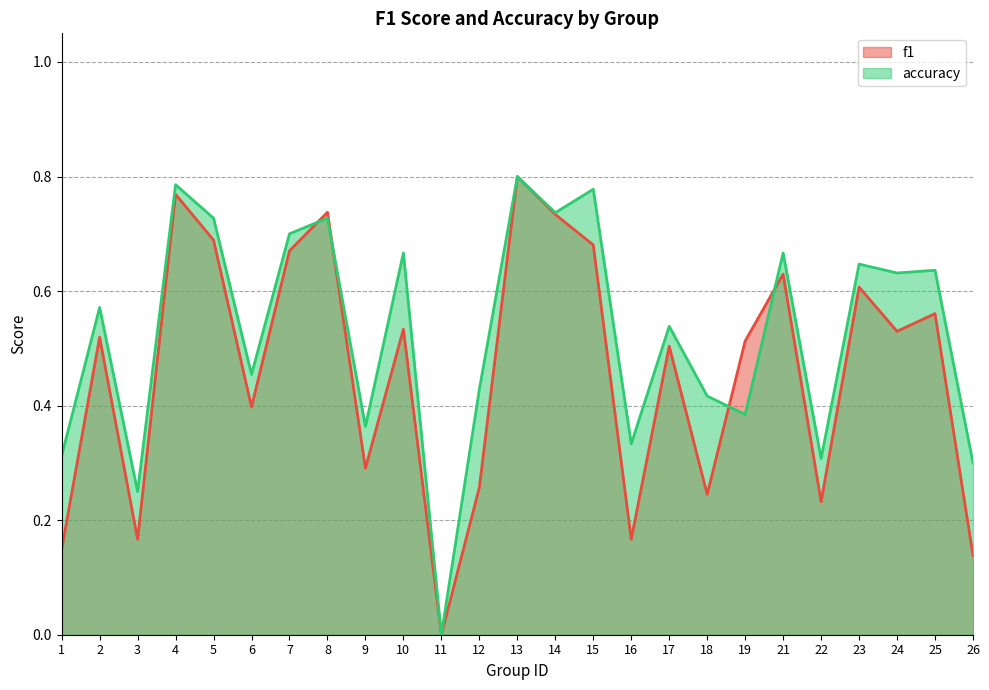

How many intersections are there between f1 and accuracy?

4